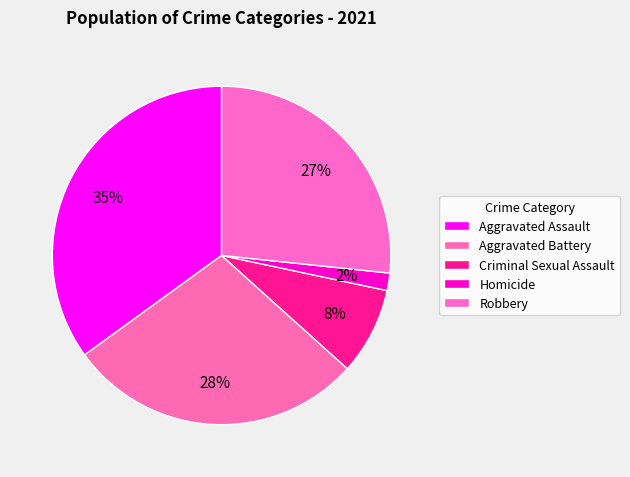

The Aggravated Battery slice represents 28% of the pie. True or false?

True